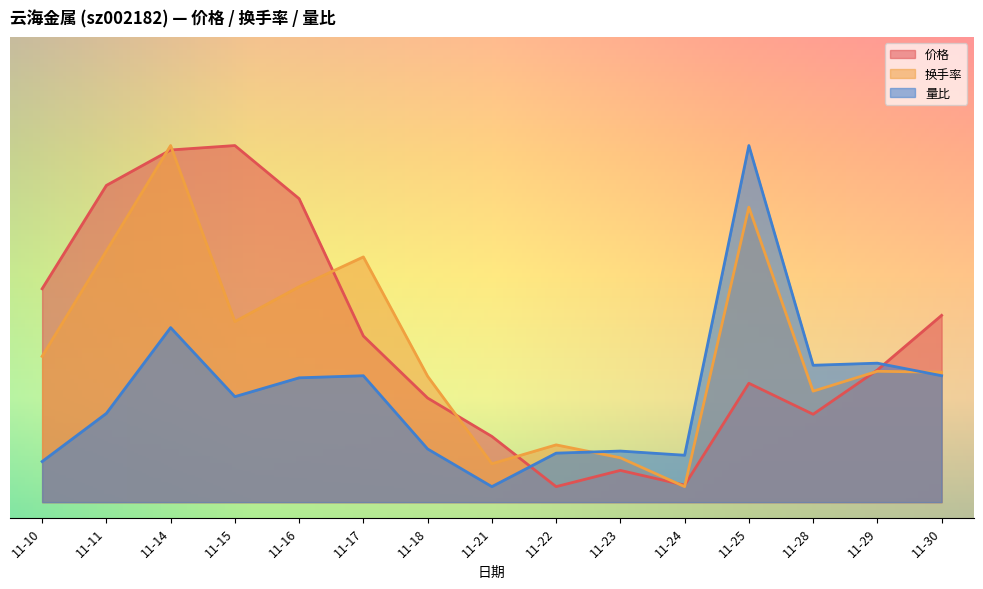

At which label does 价格 reach its peak?

11-15